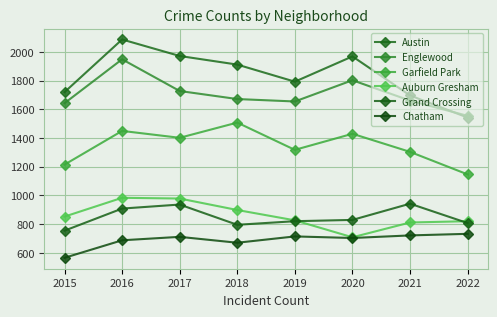

True or false: Englewood has a value of 1671 at 2018.

True